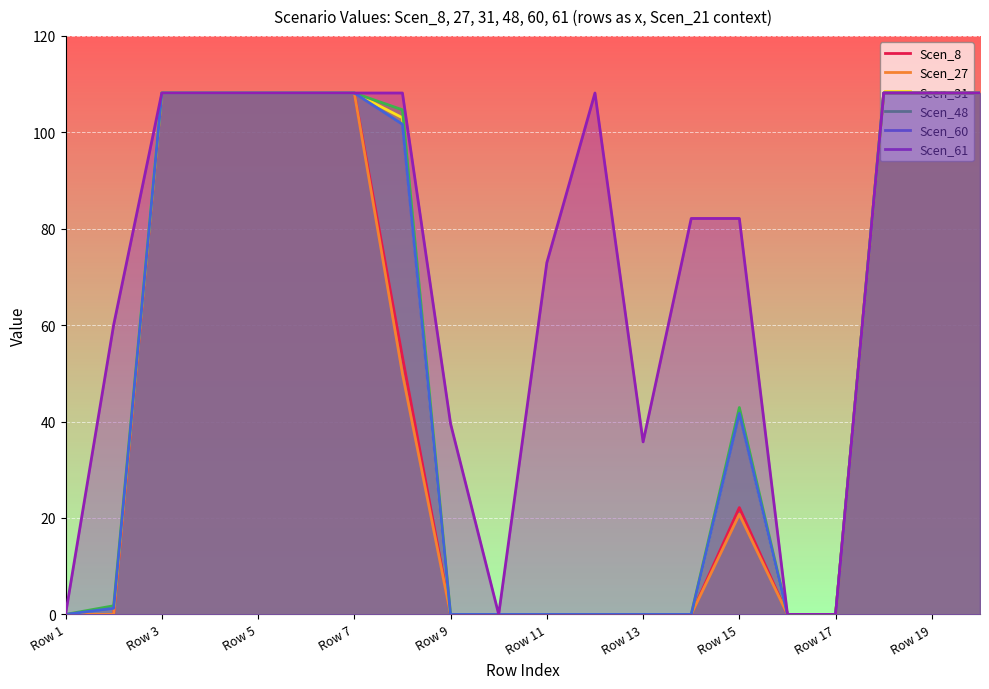

Does the chart display data point markers on the line(s)?

No